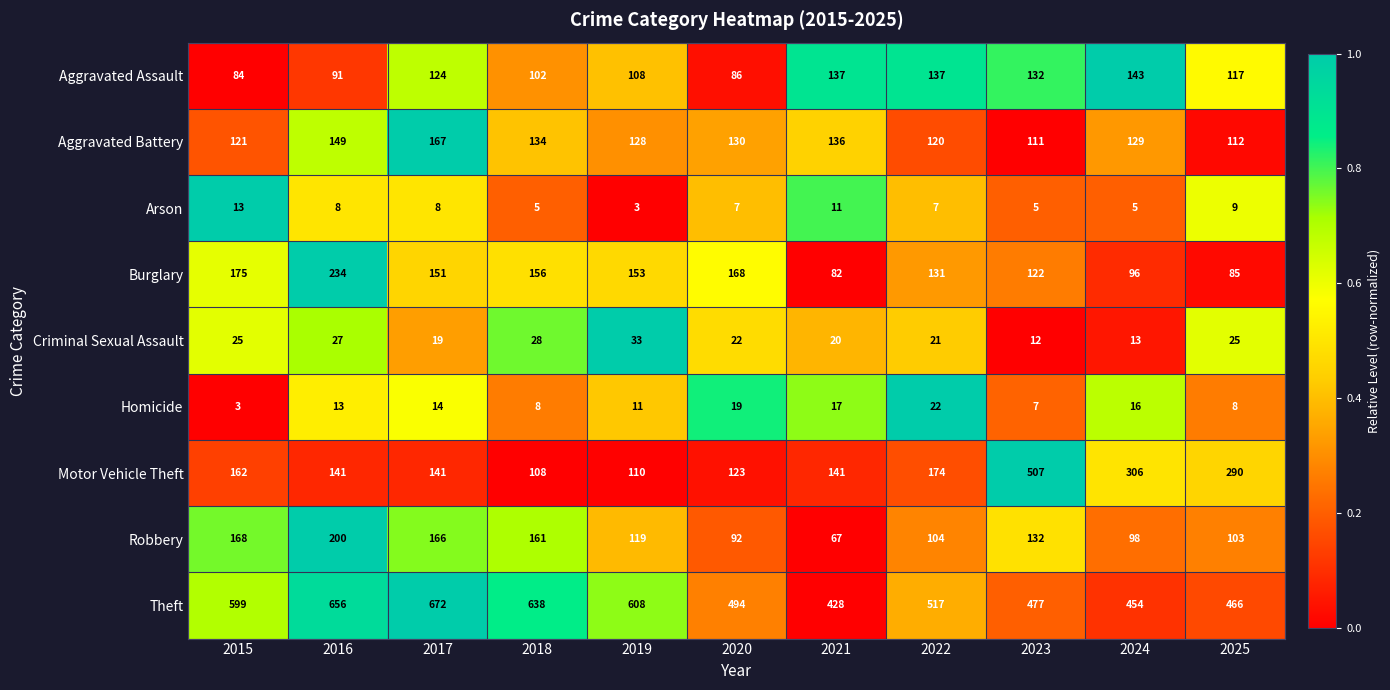

What is the difference between the highest and lowest values at 2016?

648